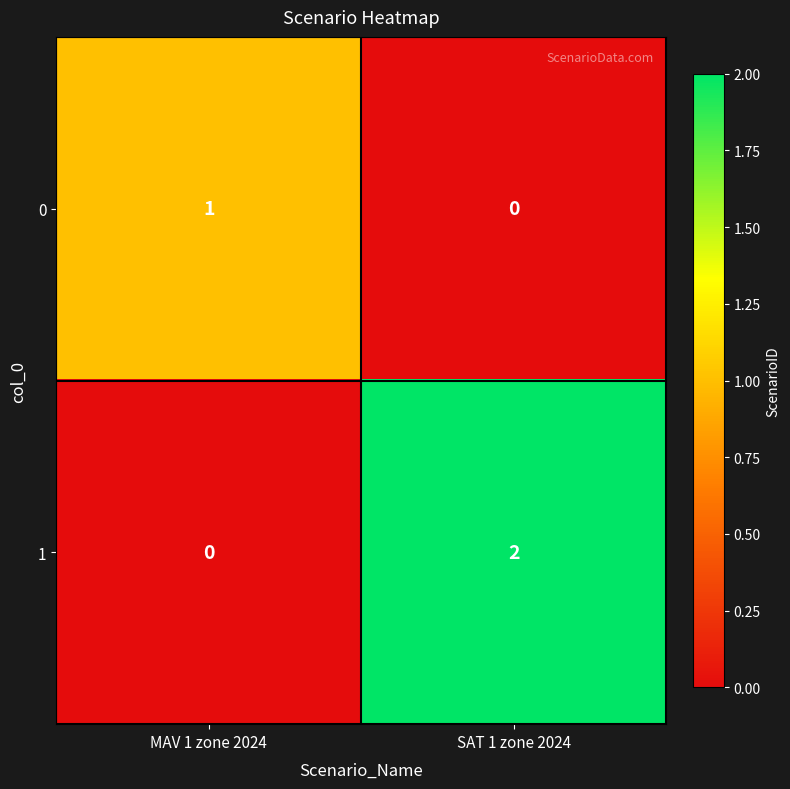

What is the difference between the highest and lowest values at SAT 1 zone 2024?

2